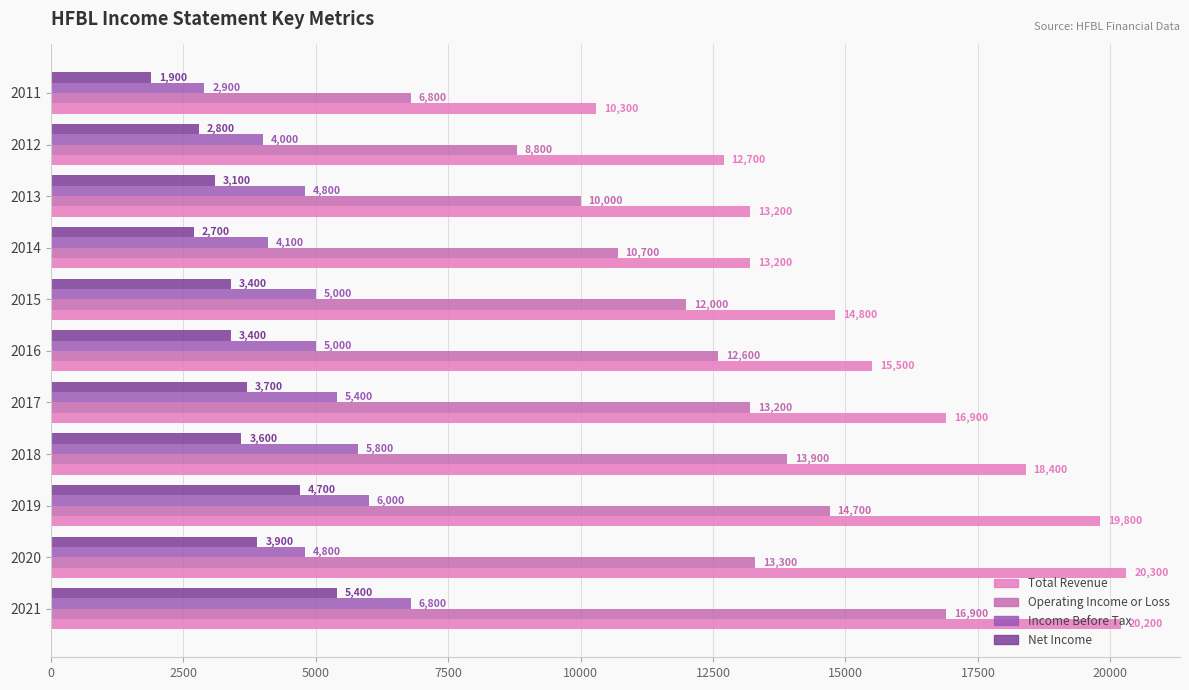

What are all the series names shown in the legend?

Total Revenue, Operating Income or Loss, Income Before Tax, Net Income